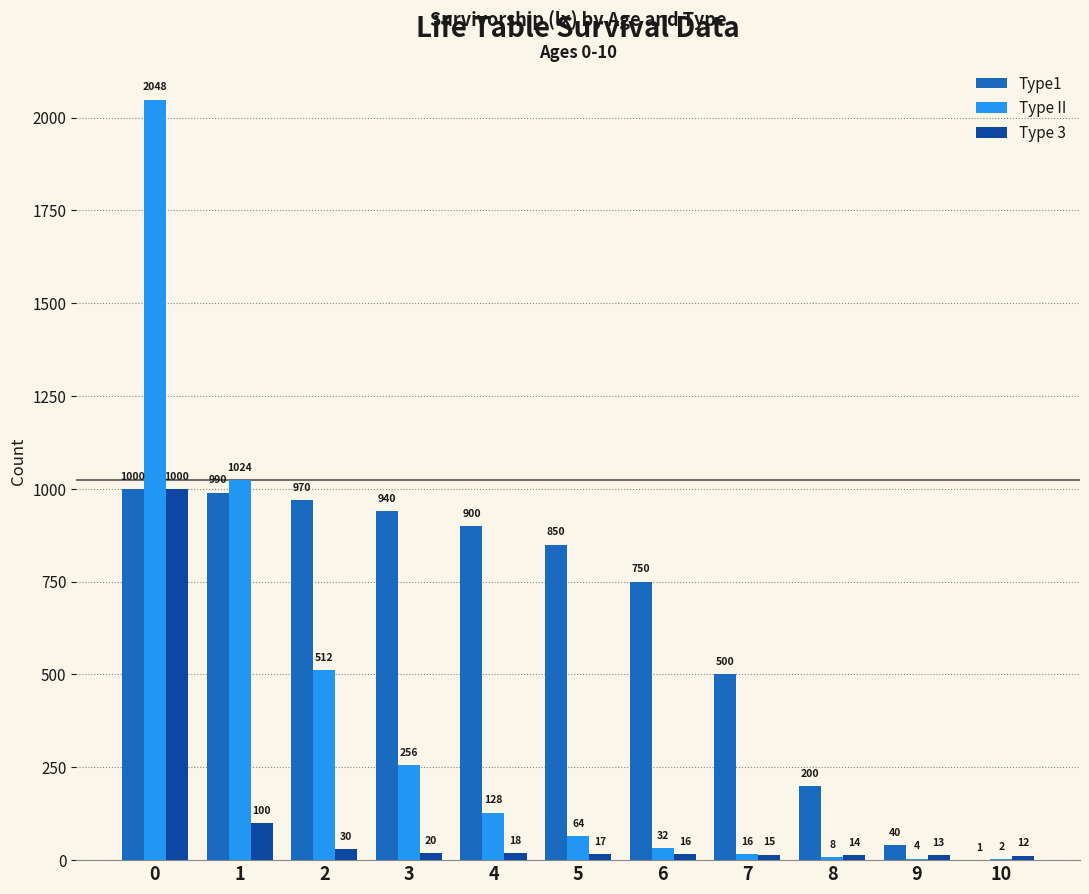

What is the difference between the Type 3 values at 10 and 7?

3